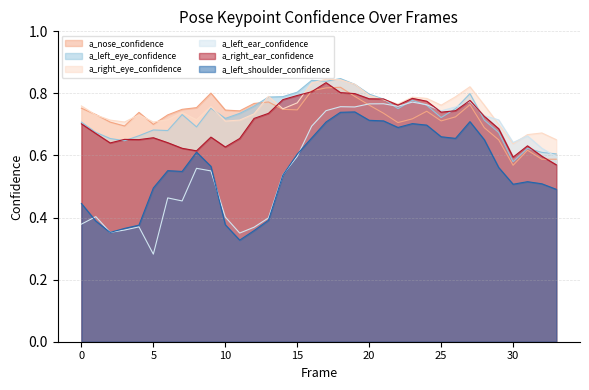

What is the difference between the maximum and minimum values in the a_left_eye_confidence series?

0.3